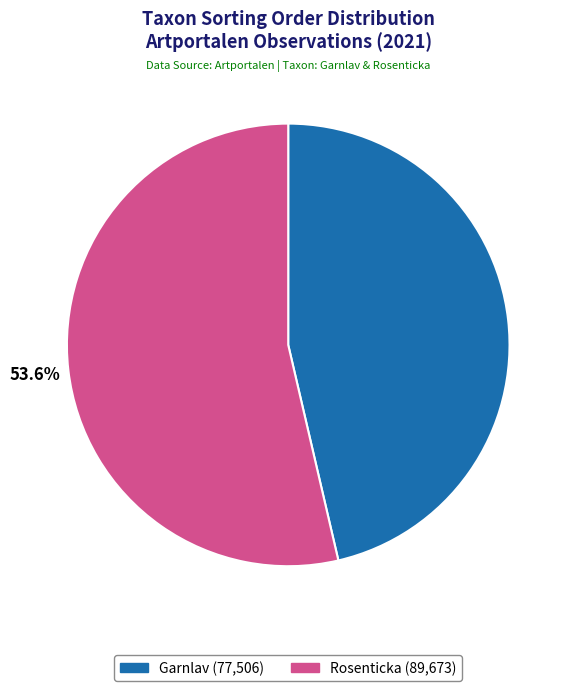

Count the number of slices in the pie.

2